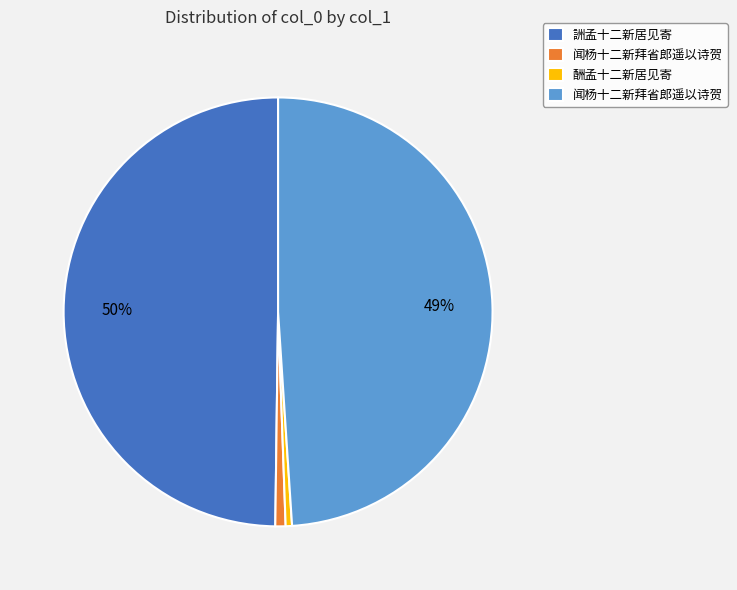

To the nearest percent, what is the average slice percentage?

25%